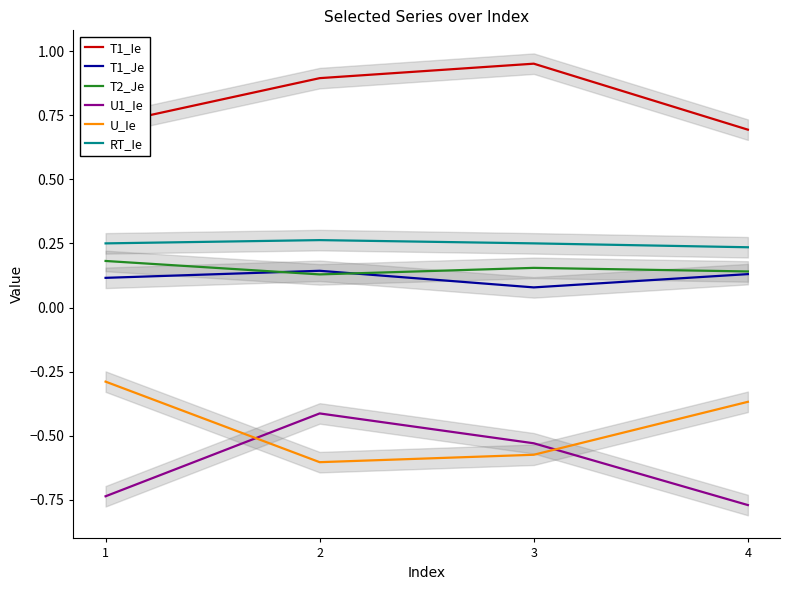

Count the RT_Ie values in the range 0 to 1.

4